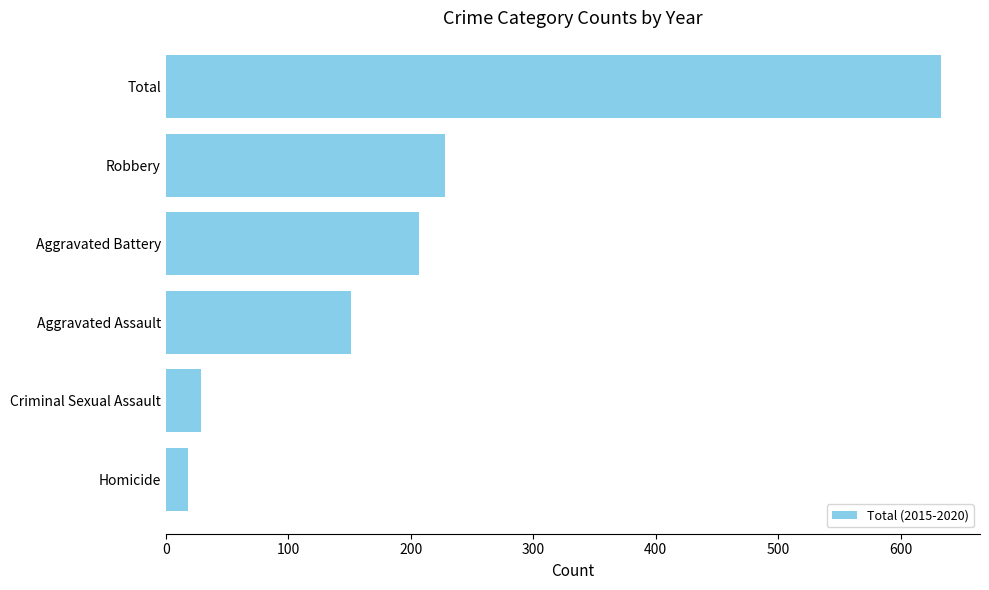

Reading bottom to top, extract all data points from this chart.

Homicide=18	Criminal Sexual Assault=29	Aggravated Assault=151	Aggravated Battery=207	Robbery=228	Total=633